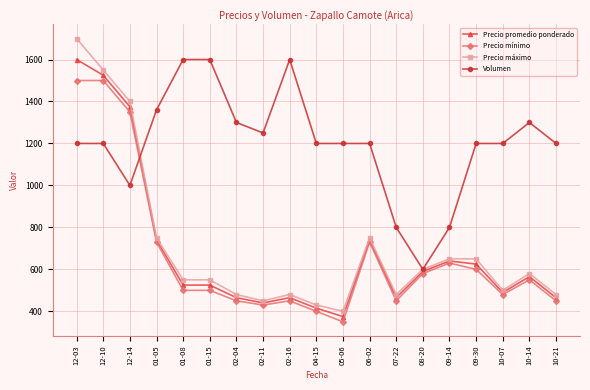

Rank the series at 12-03 from lowest to highest value.

Volumen, Precio mínimo, Precio promedio ponderado, Precio máximo